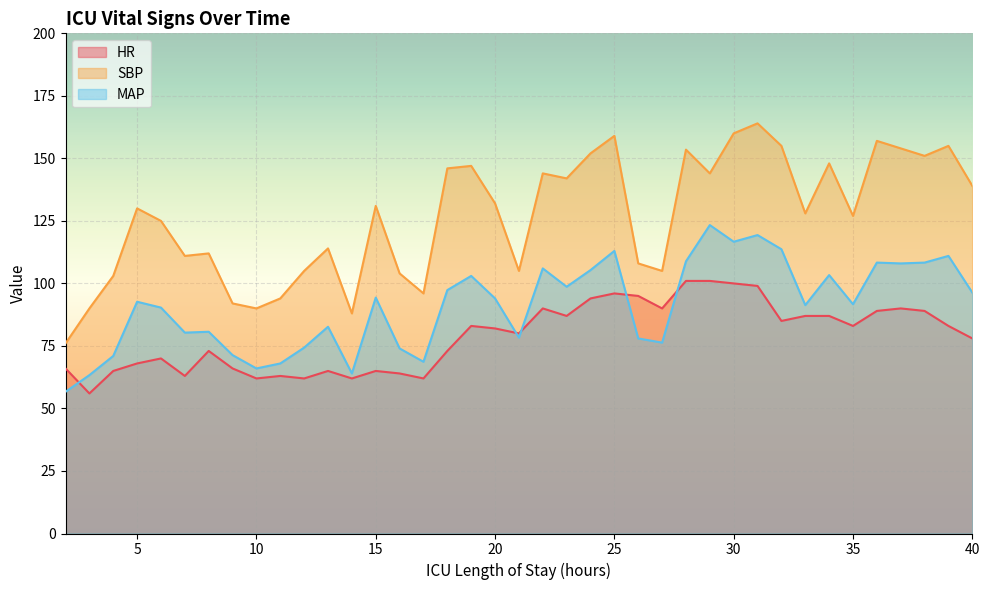

At which category does MAP reach its first local peak?

5